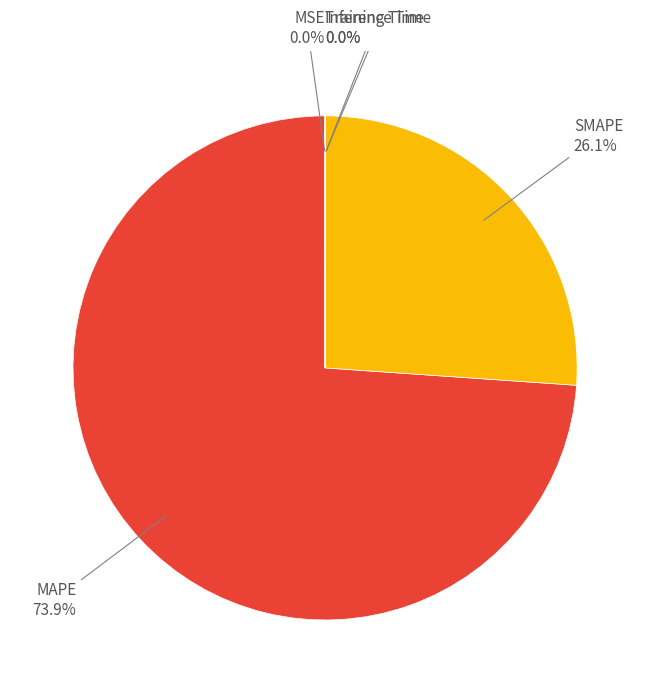

Is there a majority slice in this chart?

Yes